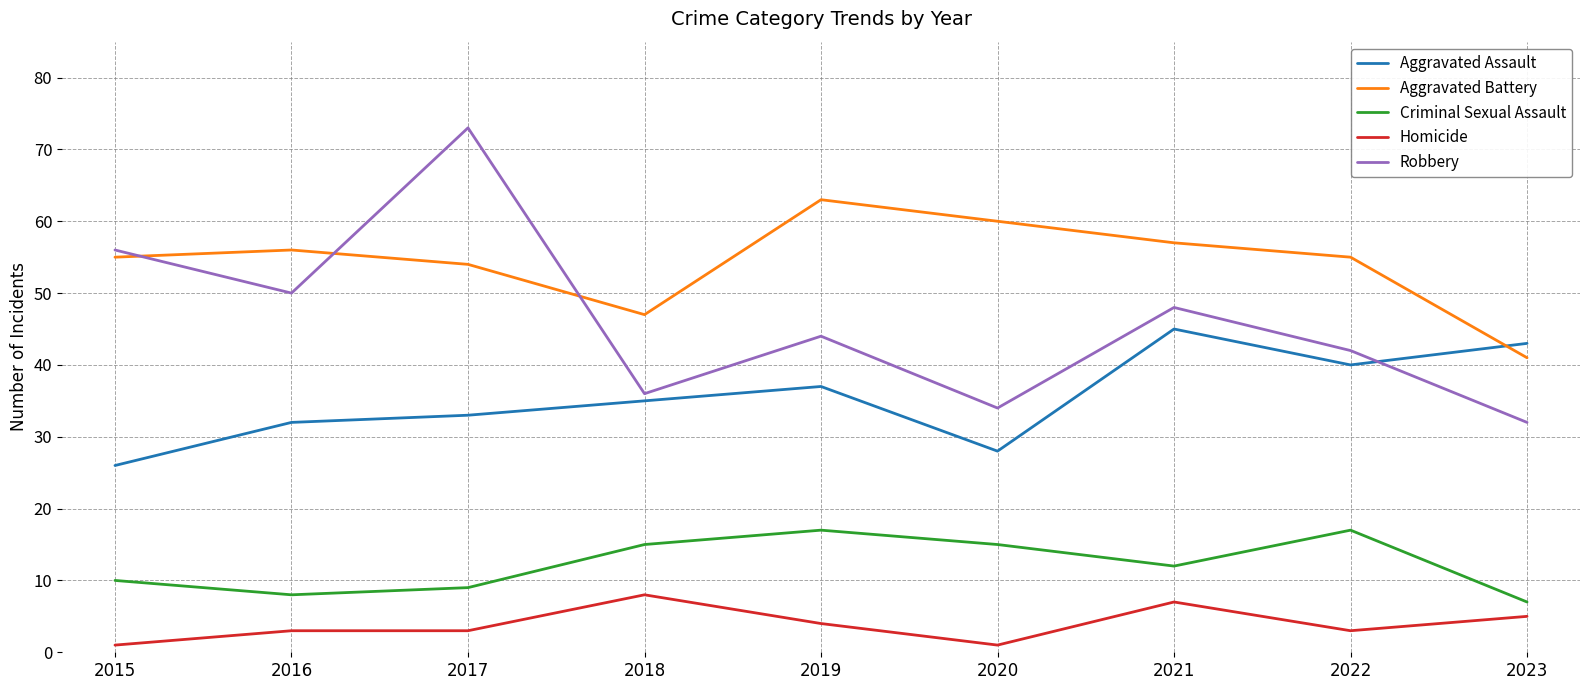

What is the average value of the Homicide series?

4